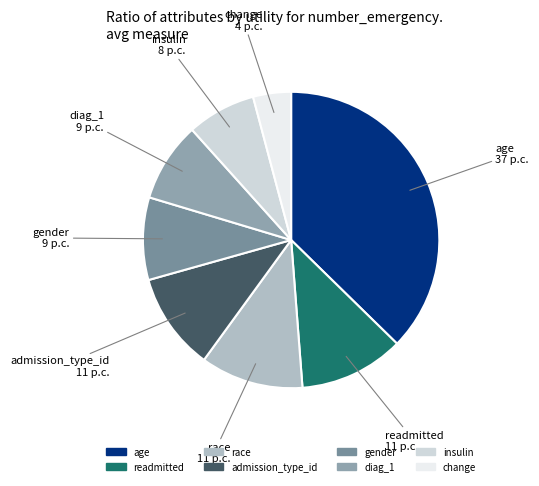

Is there a majority slice in this chart?

No